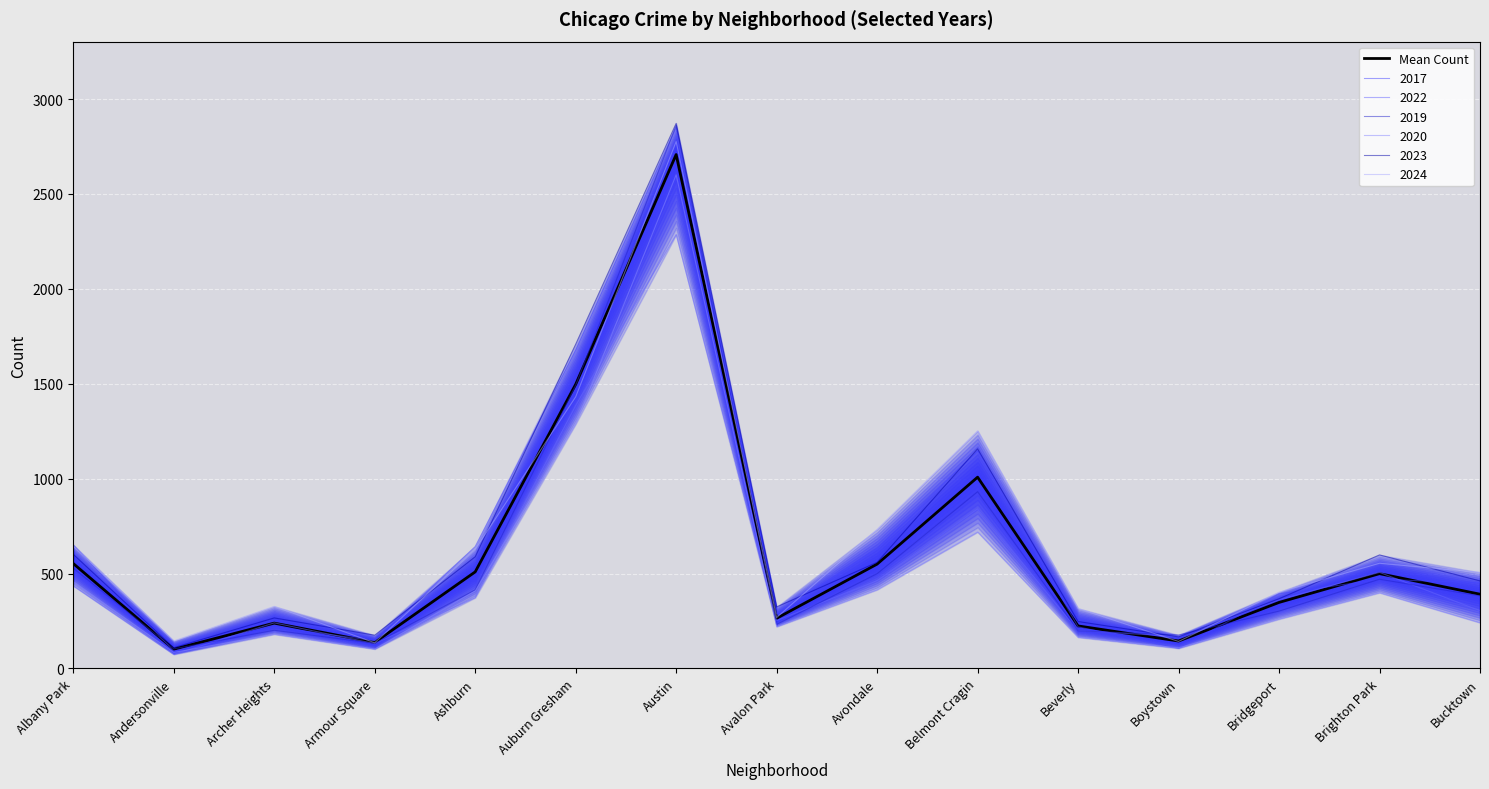

What is the maximum value shown in the chart?

2707.7